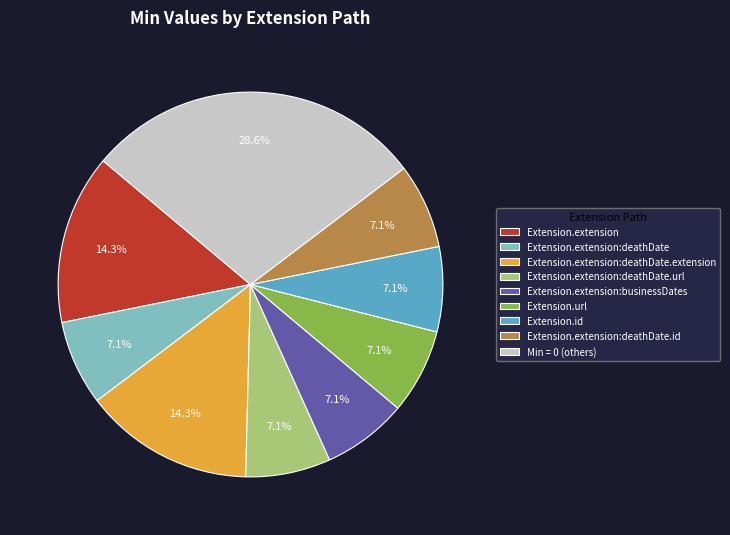

The Extension.extension:businessDates slice represents 2% of the pie. True or false?

False